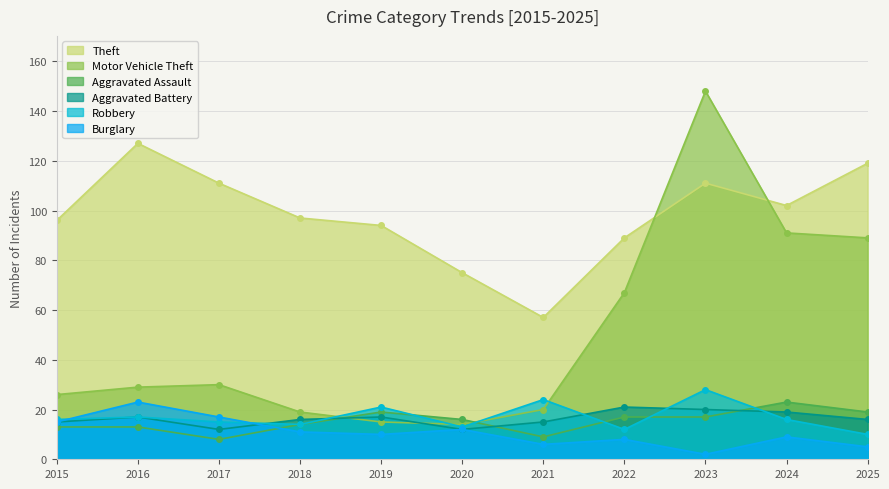

What is the value of the Motor Vehicle Theft point at the 11th from the left?

89